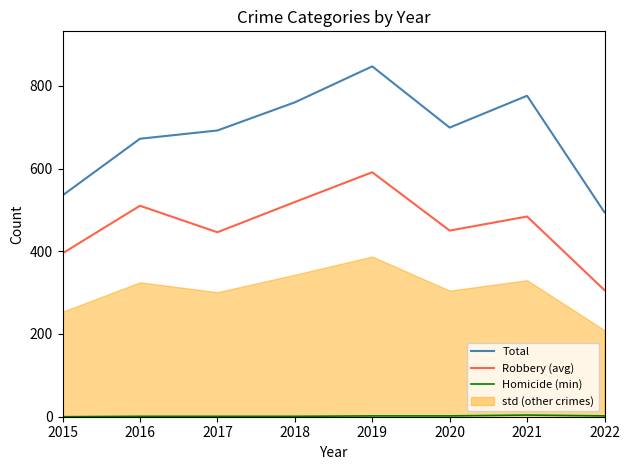

Between 2018 and 2019, which series saw the biggest shift?

Total